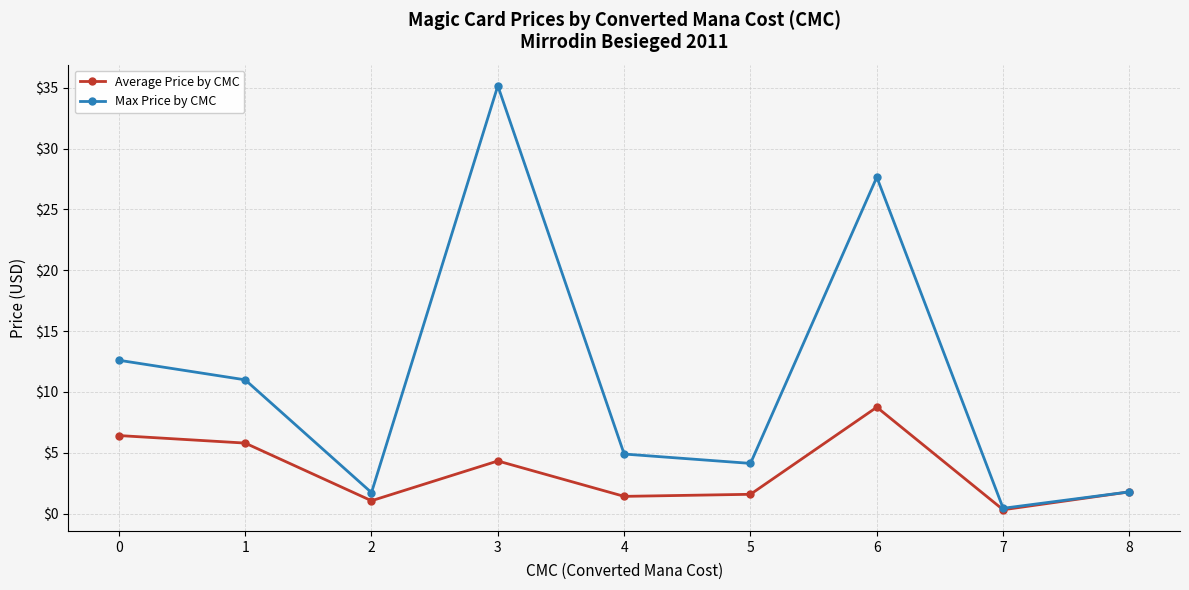

What is the difference between the Average Price by CMC values at 2 and 0?

5.4